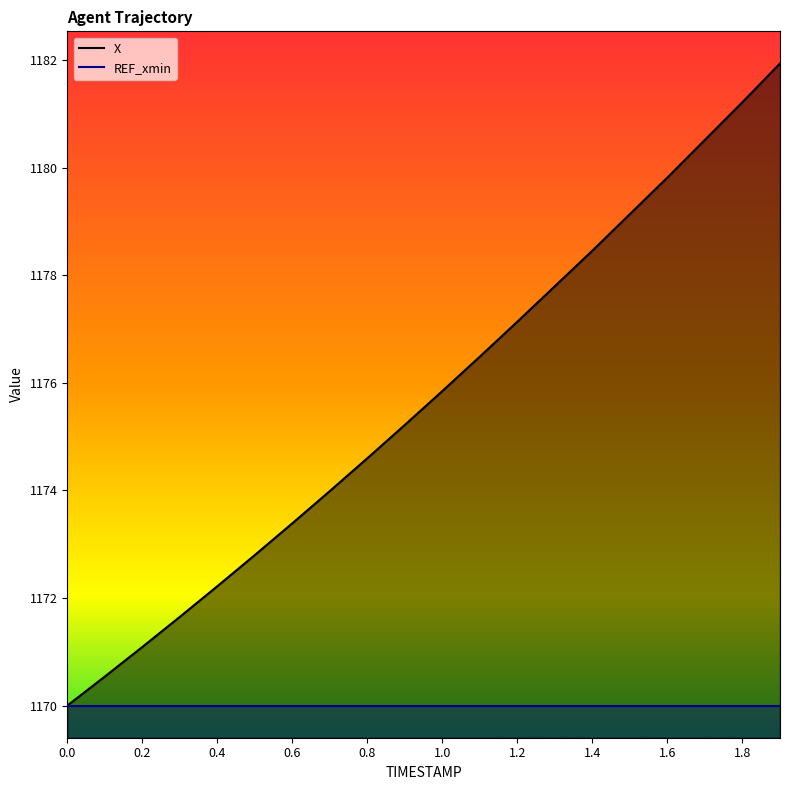

Reading right to left, list all the values displayed in this chart.

X: 1181.9	1181.2	1180.5	1179.8	1179.1	1178.5	1177.8	1177.1	1176.5	1175.8	1175.2	1174.6	1174.0	1173.4	1172.8	1172.2	1171.7	1171.1	1170.5	1170.0
REF_xmin: 1170.0	1170.0	1170.0	1170.0	1170.0	1170.0	1170.0	1170.0	1170.0	1170.0	1170.0	1170.0	1170.0	1170.0	1170.0	1170.0	1170.0	1170.0	1170.0	1170.0